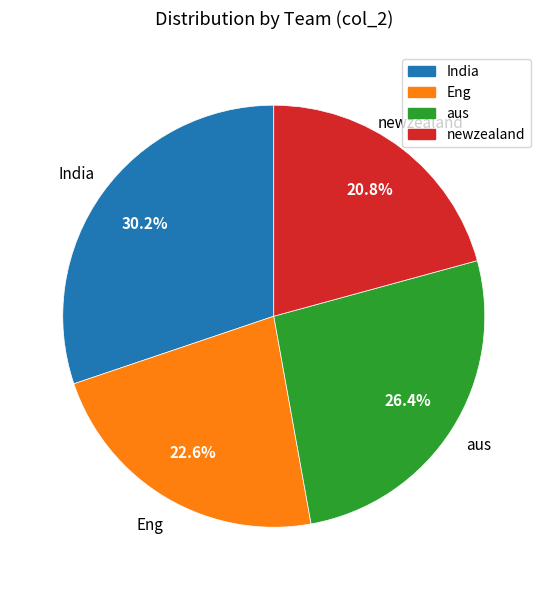

Rank the categories by value from lowest to highest.

newzealand, Eng, aus, India